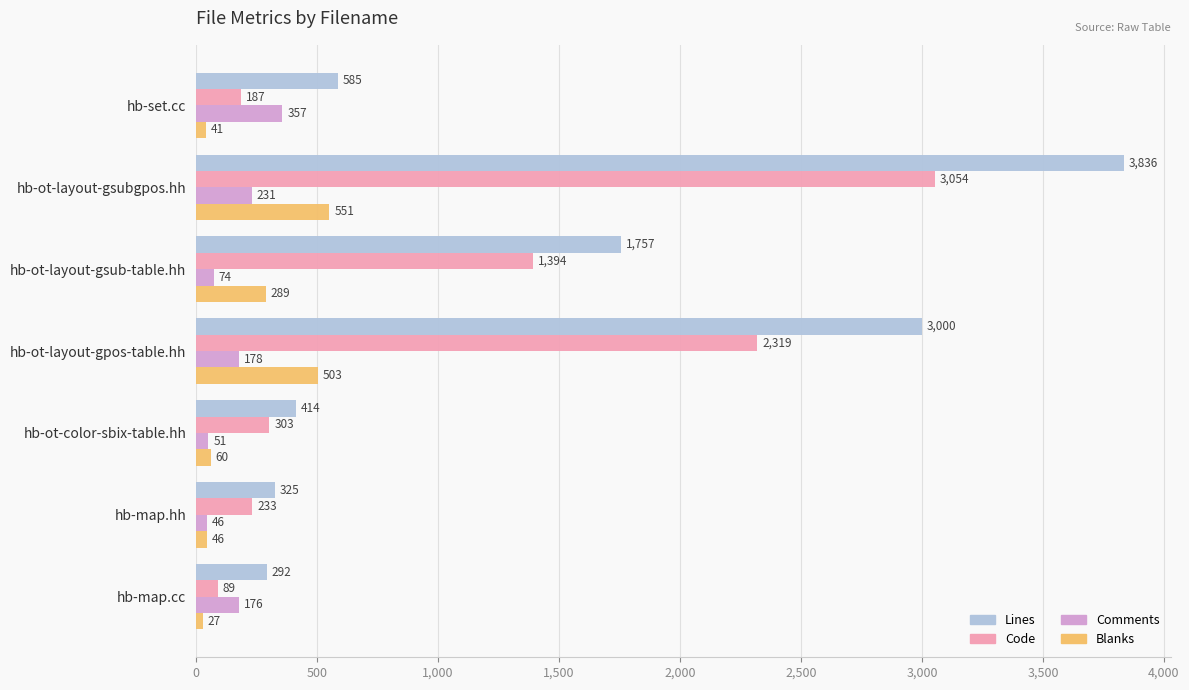

Between hb-set.cc and hb-ot-layout-gpos-table.hh, which series saw the biggest shift?

Lines